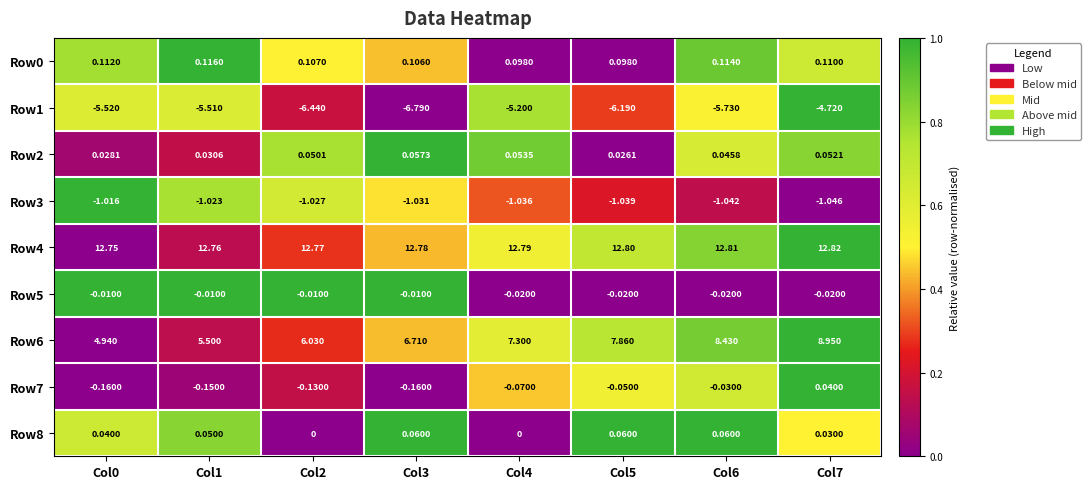

At which category is the sum across all series the highest?

Col7